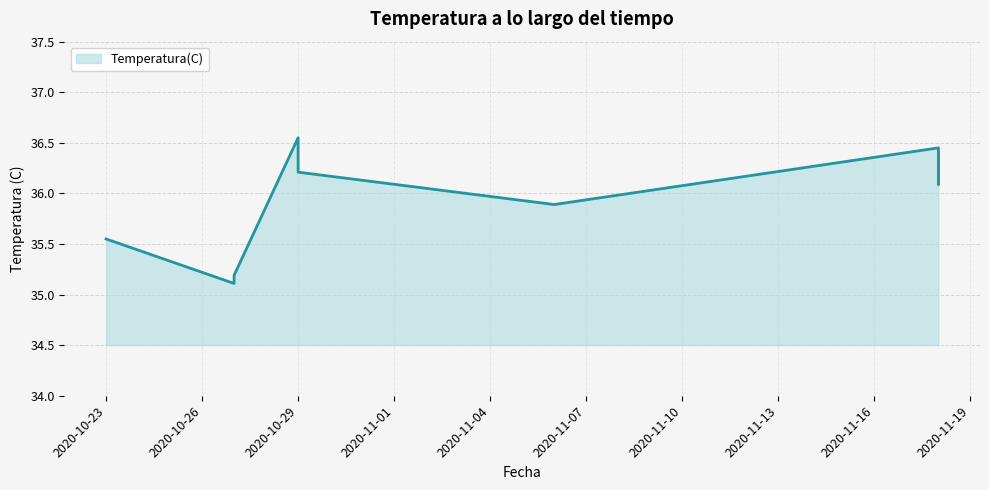

List the labels in order of value, smallest first.

2020-10-27, 2020-10-27, 2020-10-23, 2020-11-06, 2020-11-18, 2020-11-18, 2020-10-29, 2020-11-18, 2020-11-18, 2020-11-18, 2020-10-29